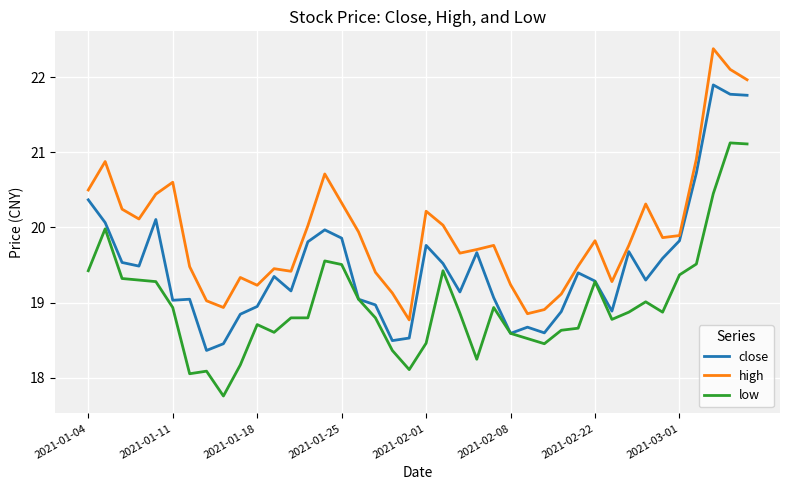

How many lines are shown in the chart?

3